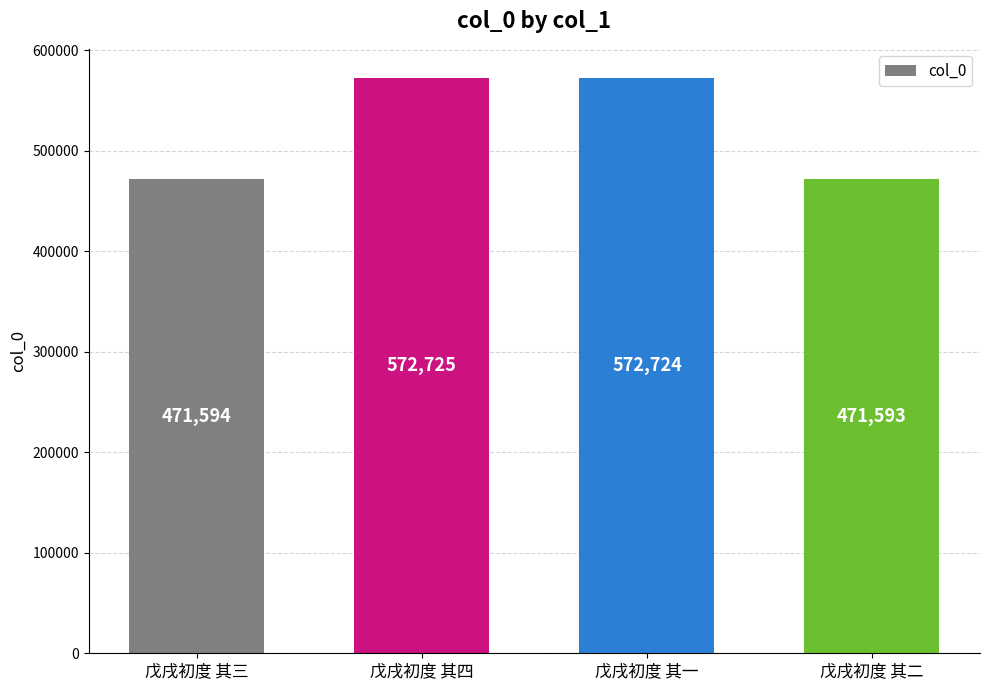

At which category does the chart reach its minimum across all series?

戊戌初度 其二